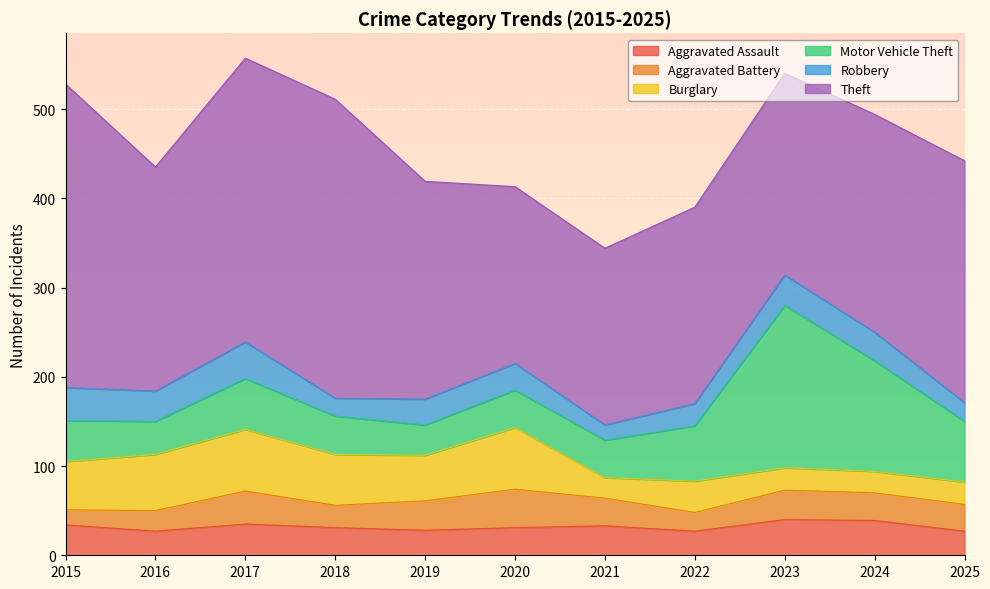

Reading right to left, list all the values displayed in this chart.

Aggravated Assault: 2025=27	2024=39	2023=40	2022=27	2021=33	2020=31	2019=28	2018=31	2017=35	2016=27	2015=34
Aggravated Battery: 2025=30	2024=31	2023=33	2022=21	2021=31	2020=43	2019=33	2018=25	2017=37	2016=23	2015=17
Burglary: 2025=25	2024=24	2023=25	2022=35	2021=23	2020=69	2019=51	2018=57	2017=69	2016=63	2015=54
Motor Vehicle Theft: 2025=68	2024=124	2023=182	2022=62	2021=42	2020=42	2019=34	2018=43	2017=57	2016=37	2015=46
Robbery: 2025=21	2024=32	2023=34	2022=25	2021=17	2020=30	2019=29	2018=20	2017=41	2016=34	2015=37
Theft: 2025=271	2024=244	2023=226	2022=220	2021=198	2020=198	2019=244	2018=335	2017=318	2016=251	2015=340